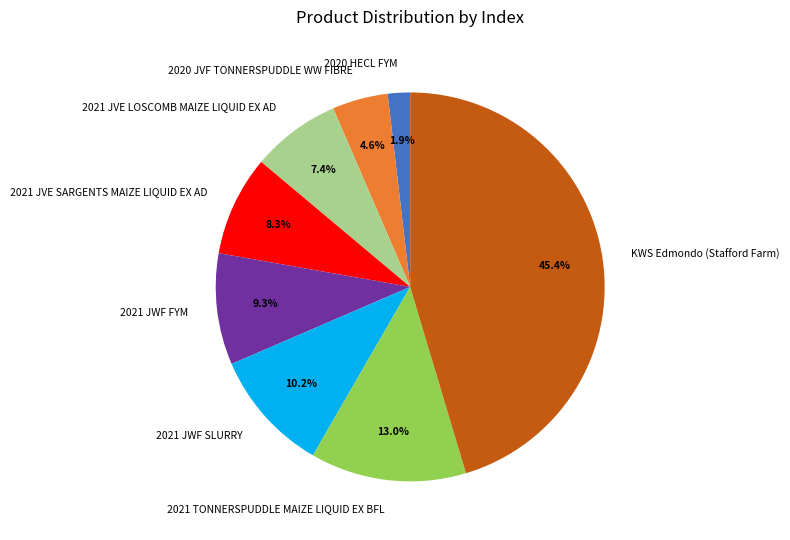

Is it true that KWS Edmondo (Stafford Farm) is 38% of the pie?

False